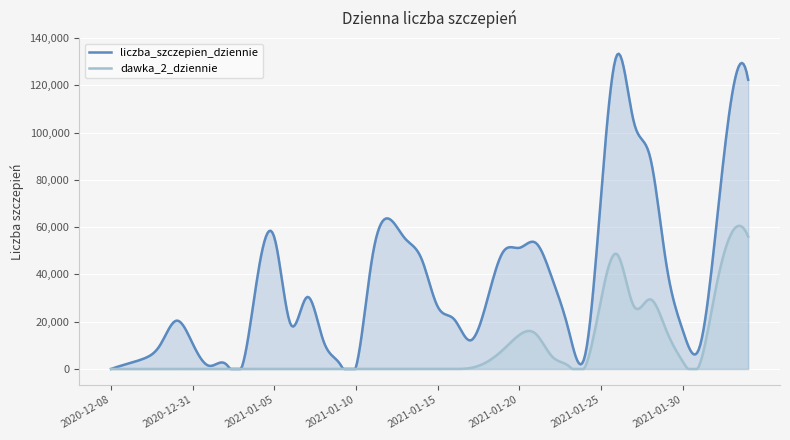

How many lines are shown in the chart?

2